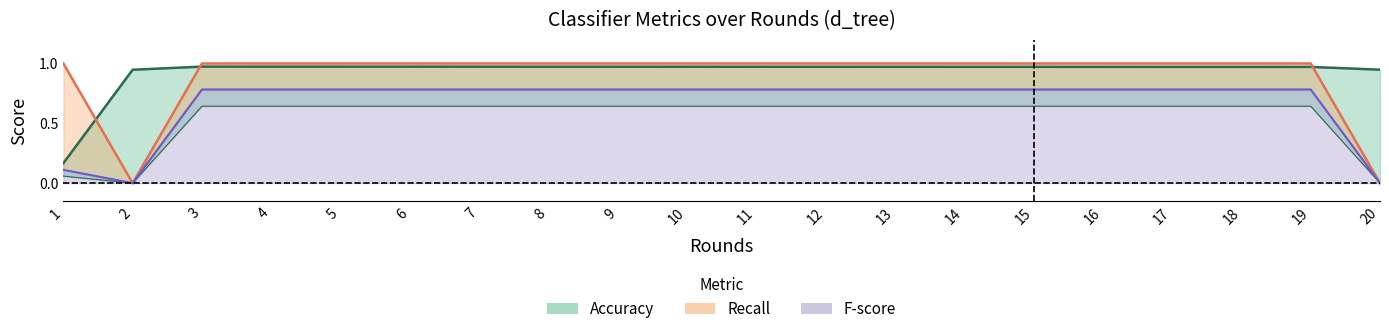

Reading left to right, list all the values displayed in this chart.

Accuracy: 0.2	0.9	1.0	1.0	1.0	1.0	1.0	1.0	1.0	1.0	1.0	1.0	1.0	1.0	1.0	1.0	1.0	1.0	1.0	0.9
Precision: 0.1	0.0	0.6	0.6	0.6	0.6	0.6	0.6	0.6	0.6	0.6	0.6	0.6	0.6	0.6	0.6	0.6	0.6	0.6	0.0
Recall: 1.0	0.0	1.0	1.0	1.0	1.0	1.0	1.0	1.0	1.0	1.0	1.0	1.0	1.0	1.0	1.0	1.0	1.0	1.0	0.0
F-score: 0.1	0.0	0.8	0.8	0.8	0.8	0.8	0.8	0.8	0.8	0.8	0.8	0.8	0.8	0.8	0.8	0.8	0.8	0.8	0.0